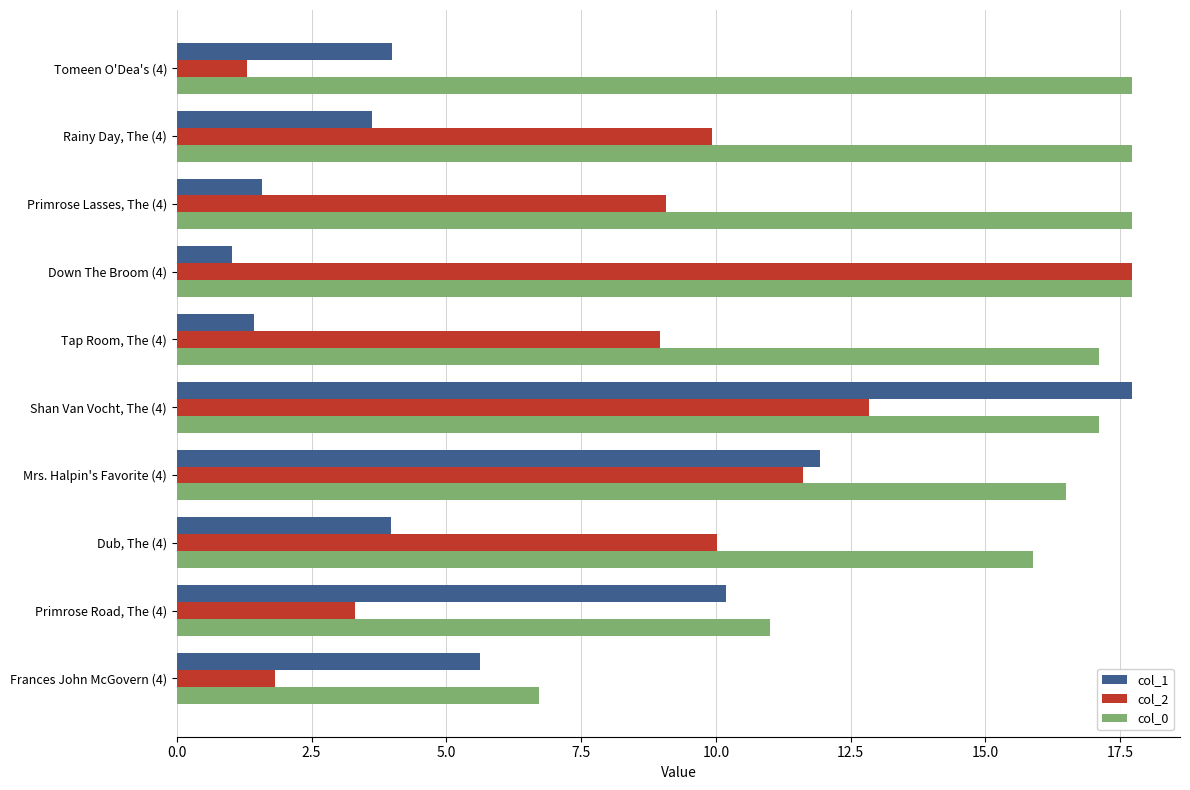

What is the sum of the col_2 values at Mrs. Halpin's Favorite (4) and Primrose Lasses, The (4)?

20.7